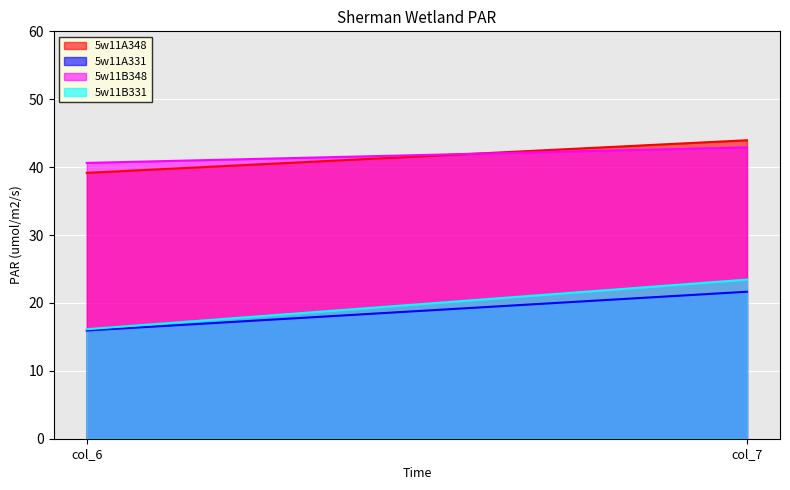

What is the sum of the 5w11B331 values at col_6 and col_7?

39.6